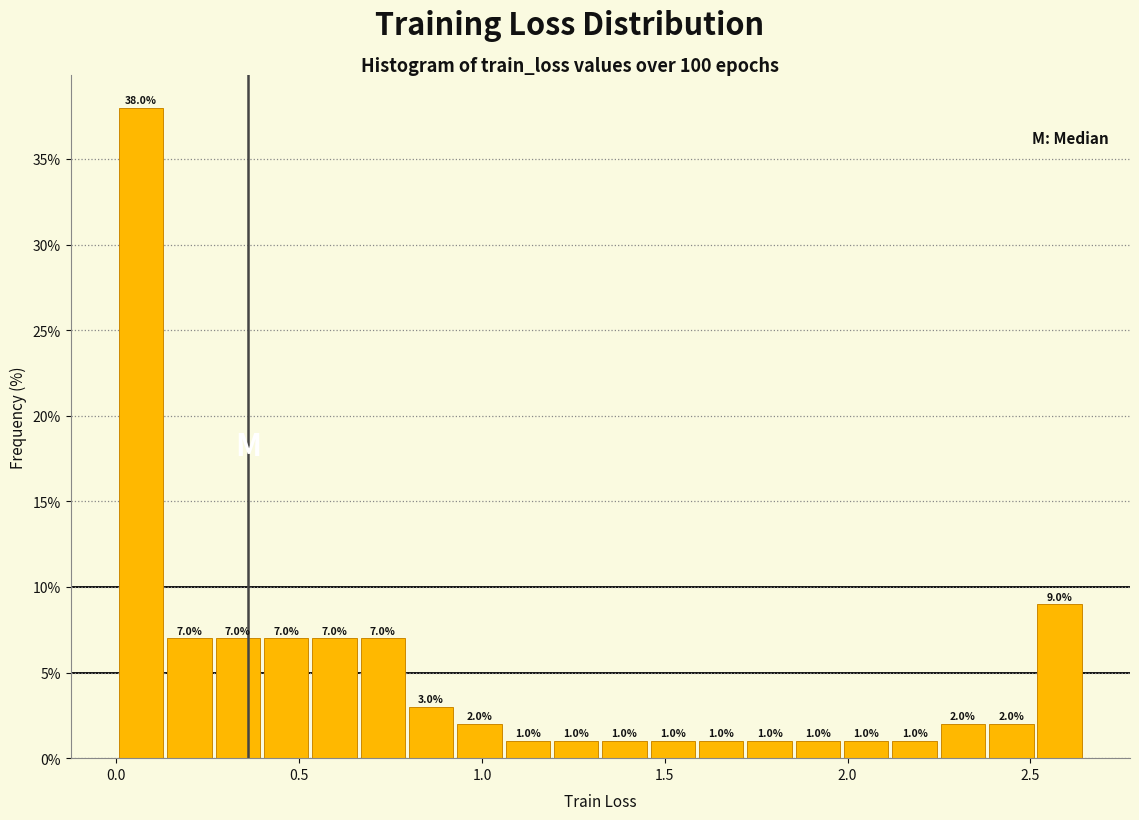

Around what value on the x-axis is the tallest bar? Give the approximate position of its centre, as read against the axis.

0.05